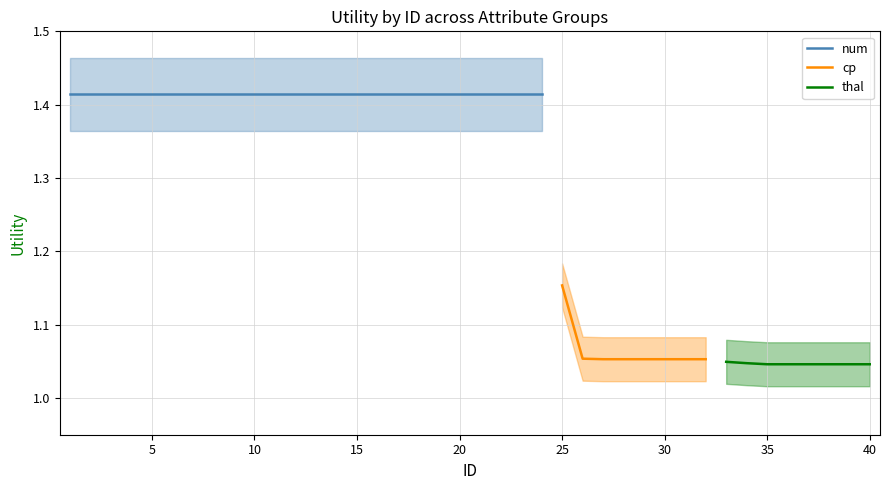

Which series has the widest spread of values?

cp